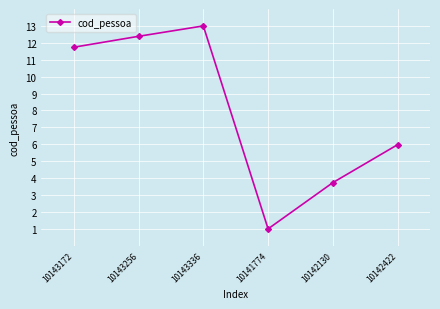

Reading left to right, what are all the values shown in this chart?

11.7	12.4	13.0	1.0	3.7	6.0